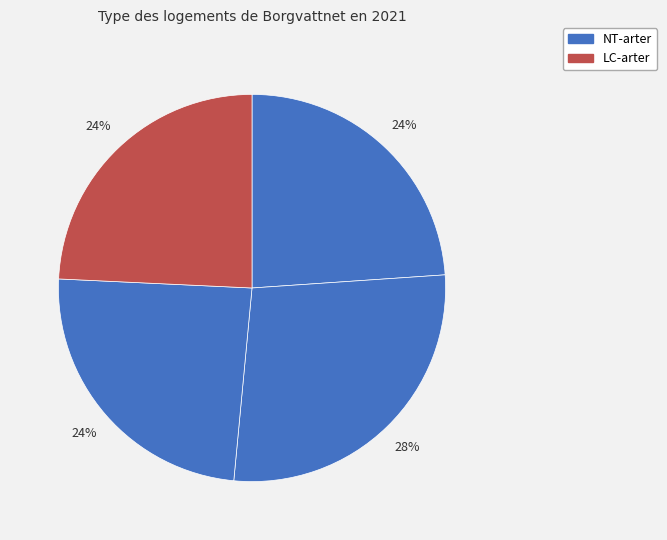

How many segments does this pie chart have?

4